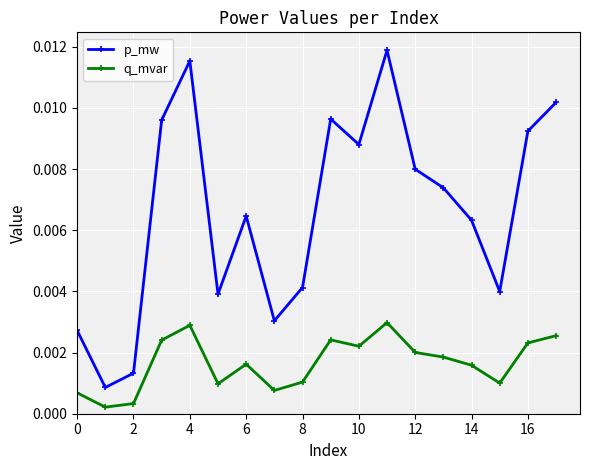

True or false: q_mvar and p_mw intersect in this chart.

False